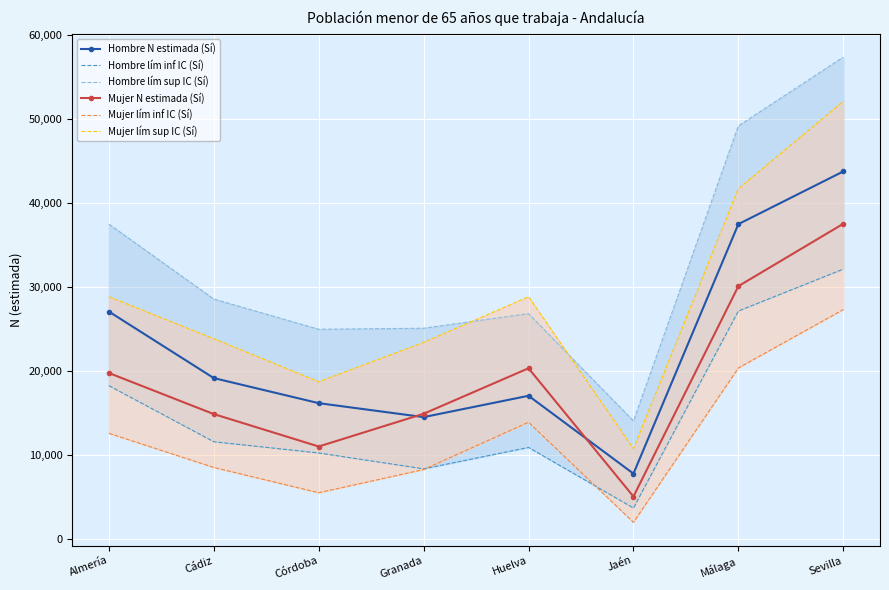

Is the value of Hombre N estimada (Sí) at Córdoba greater than the value of Mujer N estimada (Sí) at Jaén?

Yes